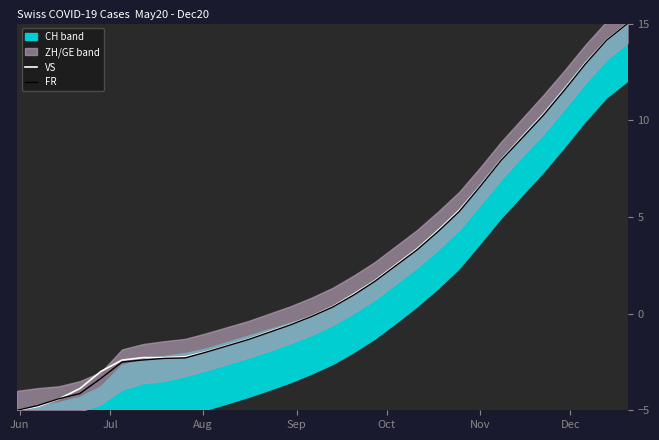

What is the minimum value for VS?

-5.0